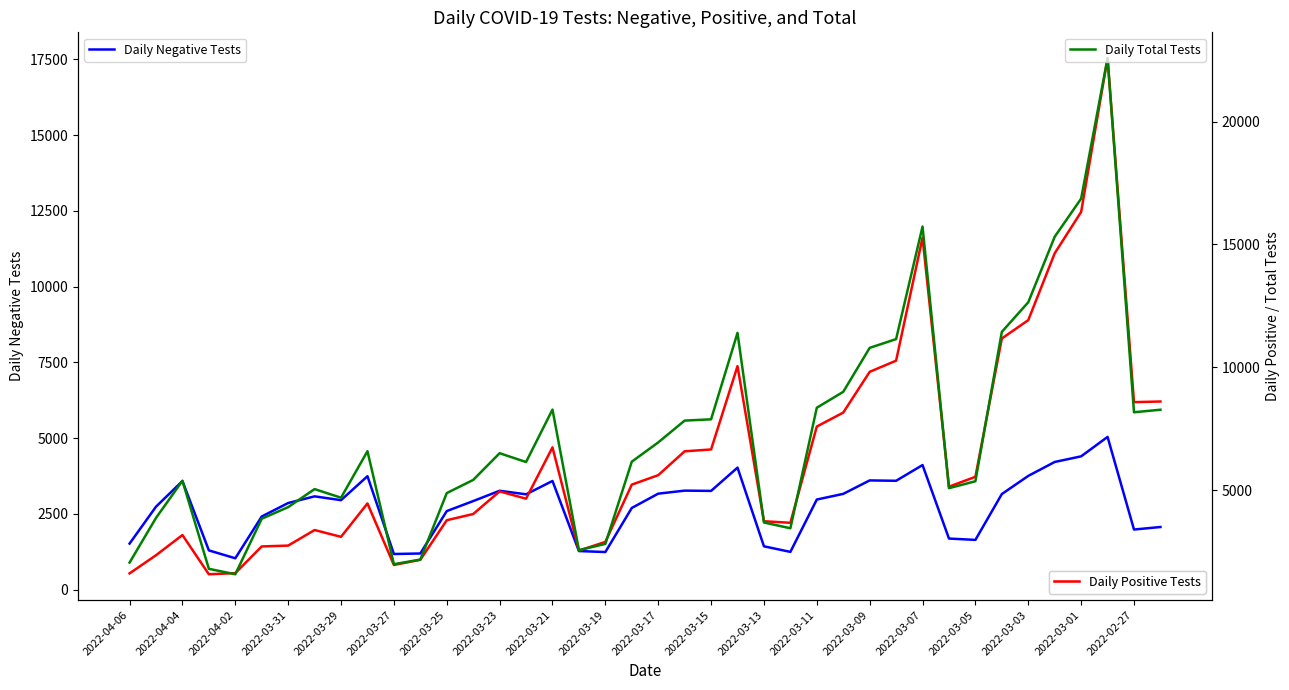

True or false: Daily Positive Tests and Daily Negative Tests cross at least once.

True